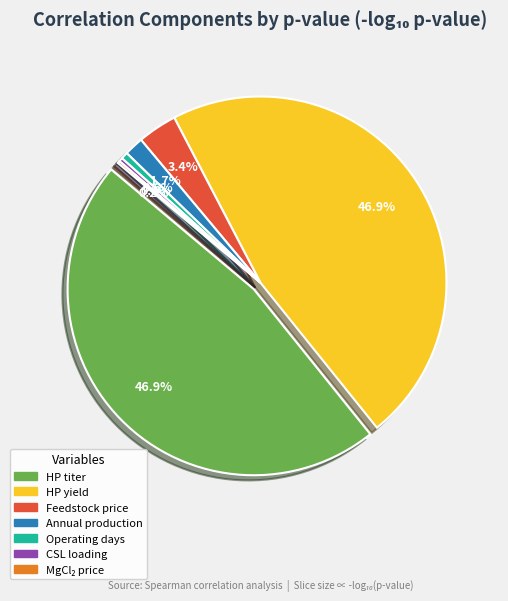

How many slices are in this pie chart?

7